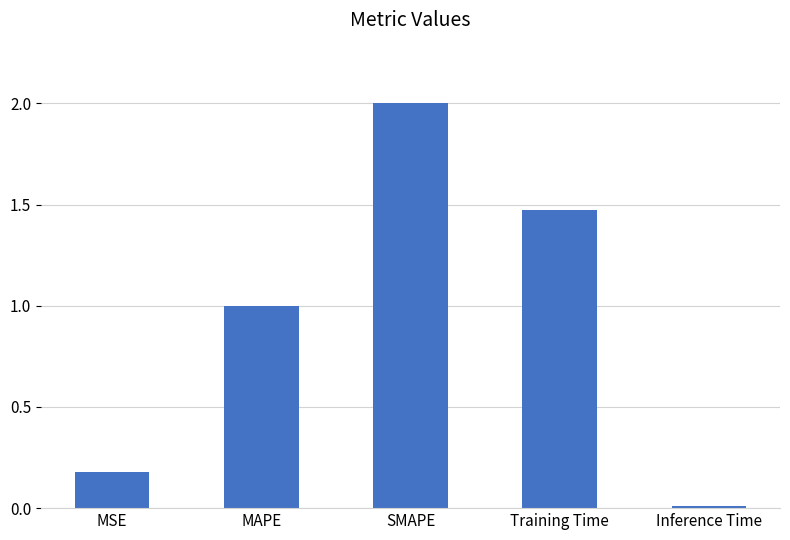

How many data points does each series have?

5